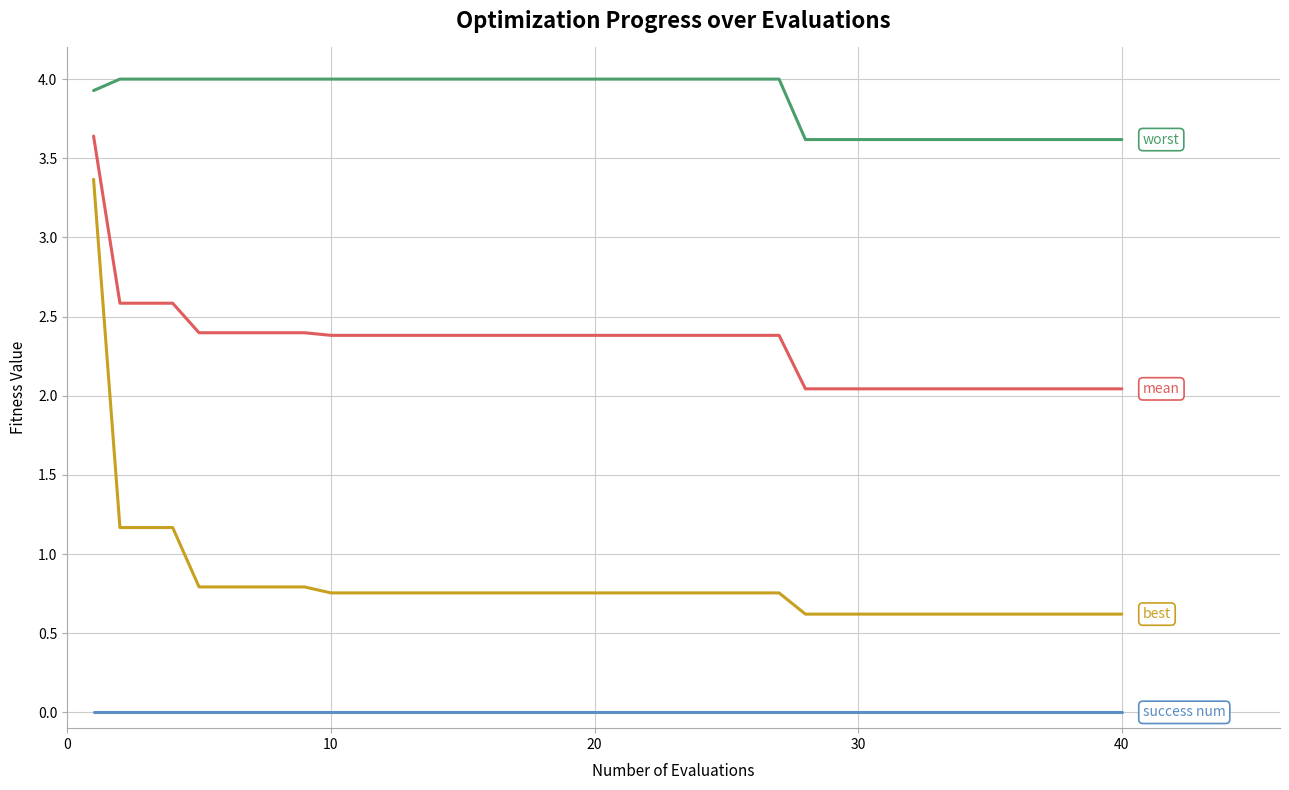

What is the greatest value displayed?

4.0